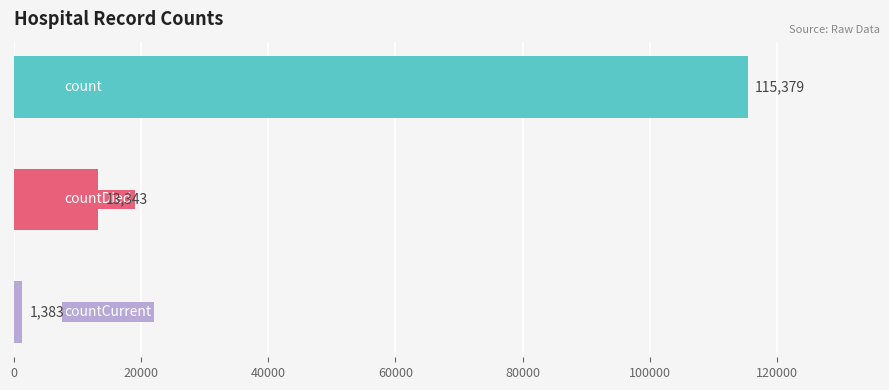

Count the values in the range 1383 to 115379.

3